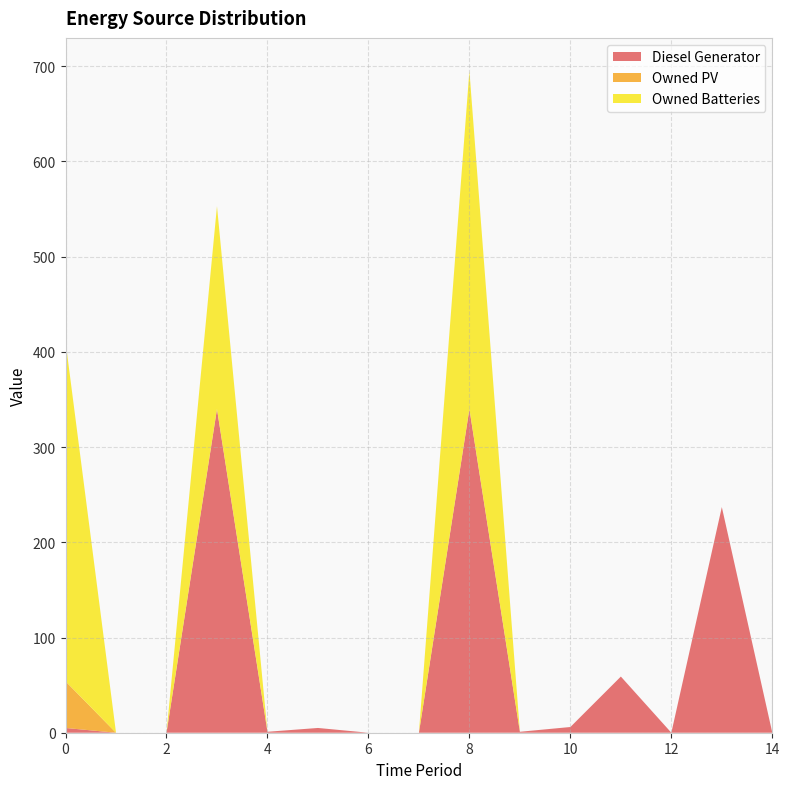

Reading right to left, transcribe all the data shown in this chart.

Diesel Generator: 0	237	0	59	6	1	340	0	0	5	1	340	0	0	5
Owned PV: 0	0	0	0	0	0	0	0	0	0	0	0	0	0	49
Owned Batteries: 0	0	0	0	0	0	355	0	0	0	0	213	0	0	357